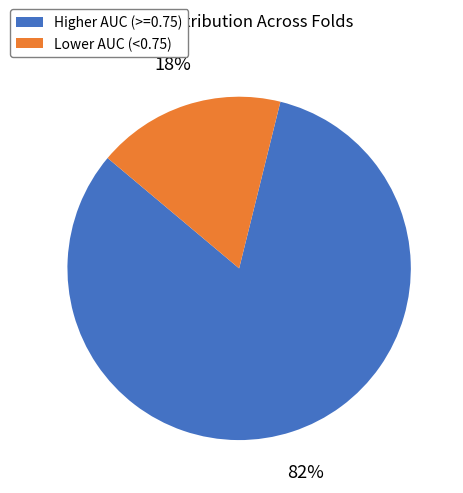

Combined, do Higher AUC (>=0.75) and Lower AUC (<0.75) account for over 50%?

Yes